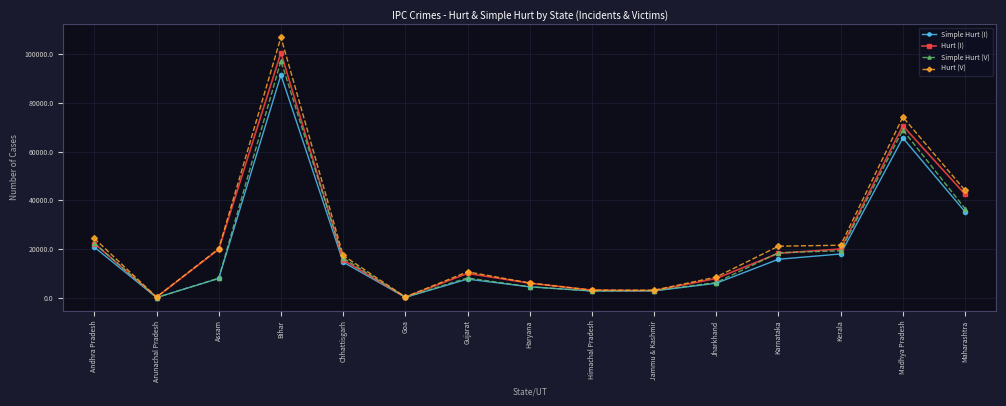

What is the difference between the Hurt (I) values at Bihar and Andhra Pradesh?

78145